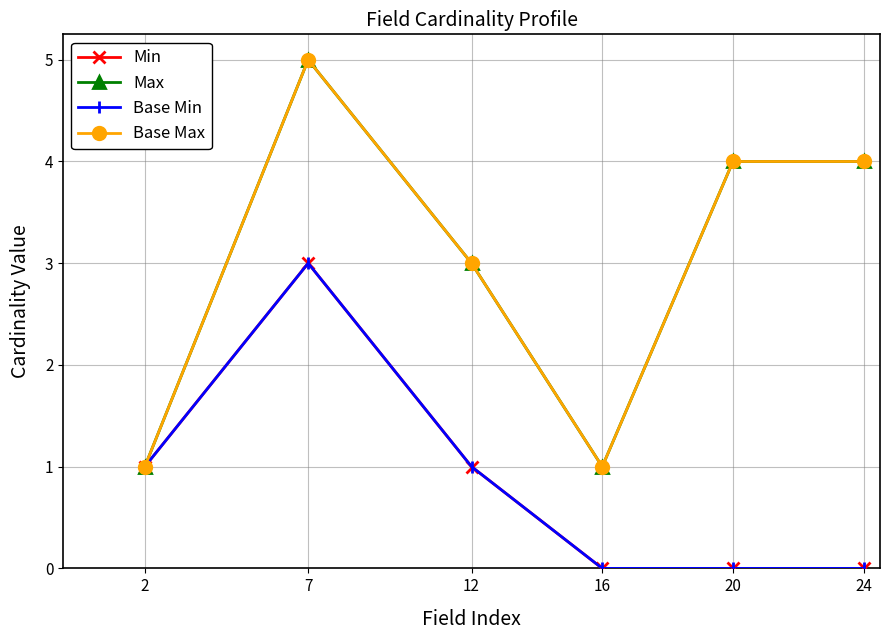

Does the chart display data point markers on the line(s)?

Yes